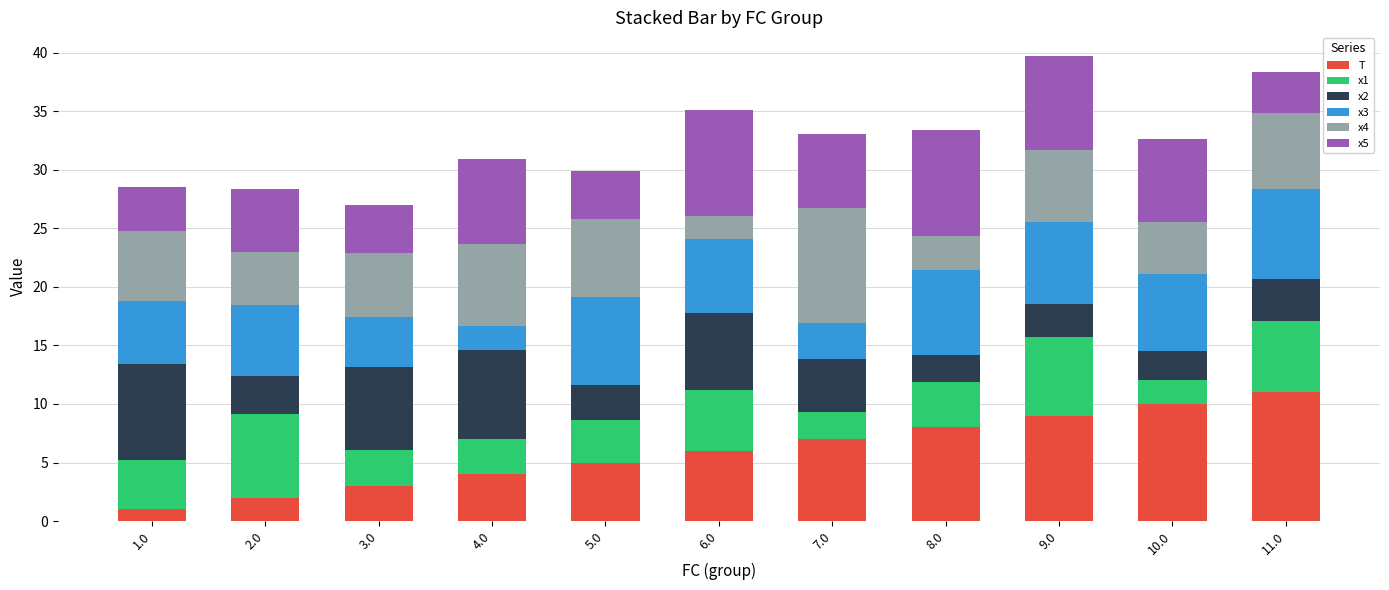

What is the sum of all T values?

66.0